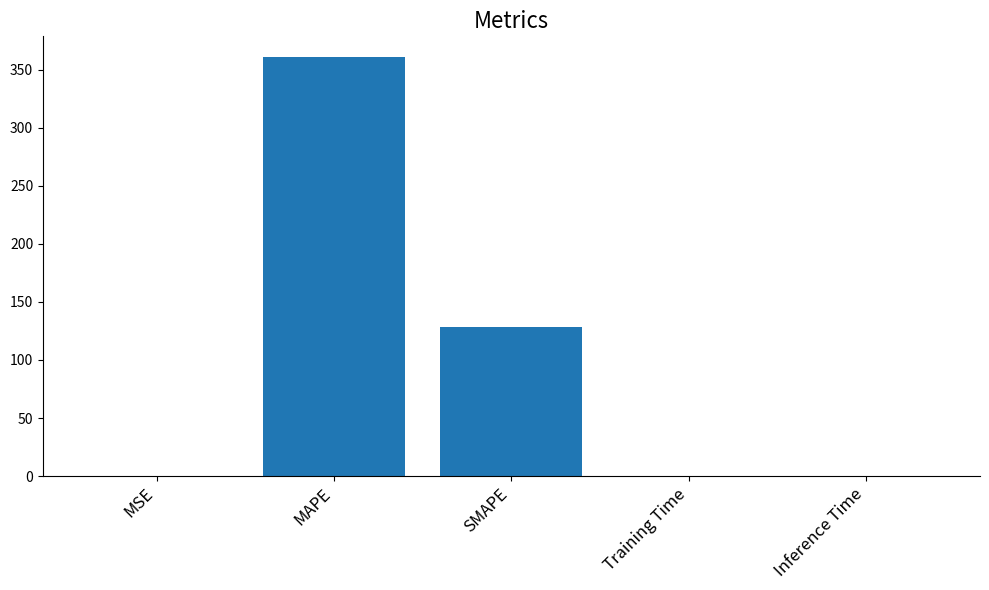

At which label is the value closest to 180?

SMAPE